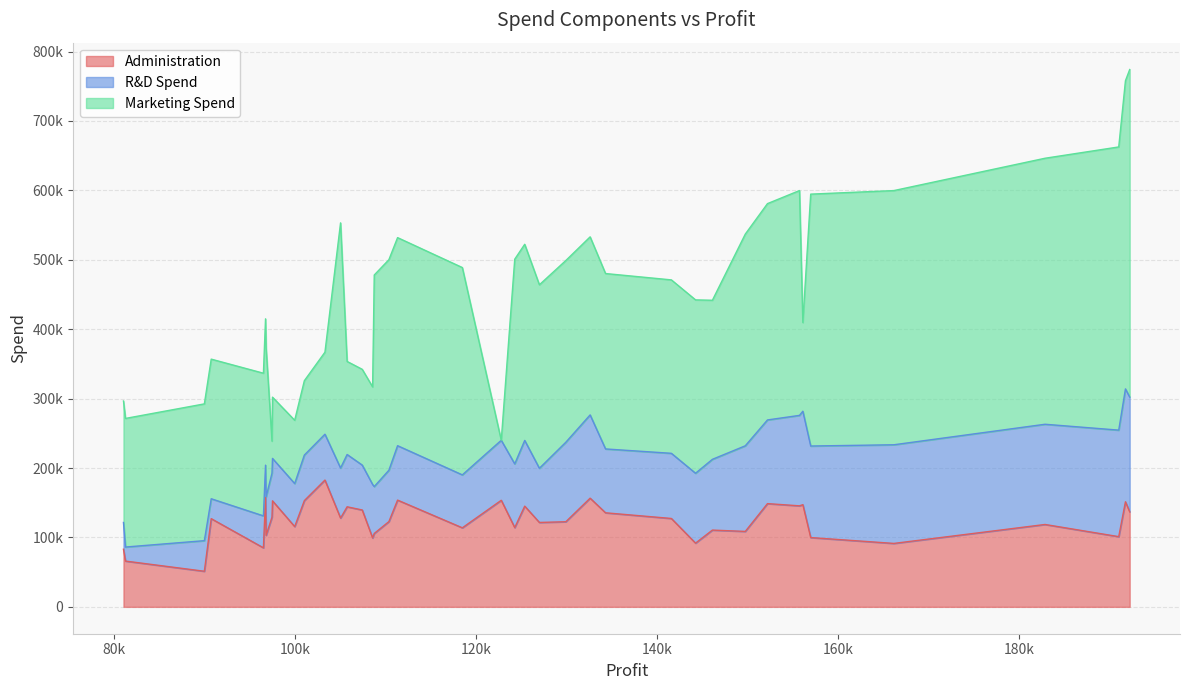

Which has a higher value, 111313.02 or 152211.77?

111313.02